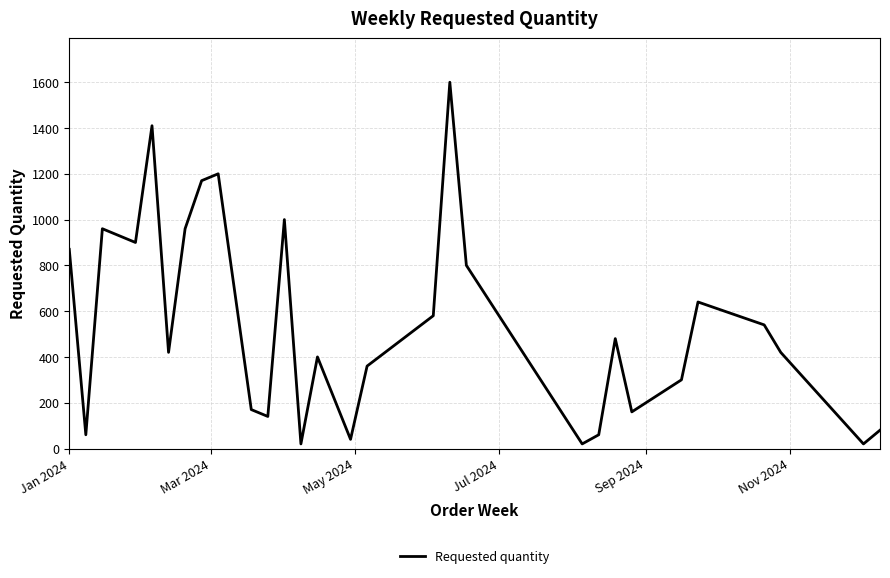

What is the difference between the maximum and minimum values?

1580